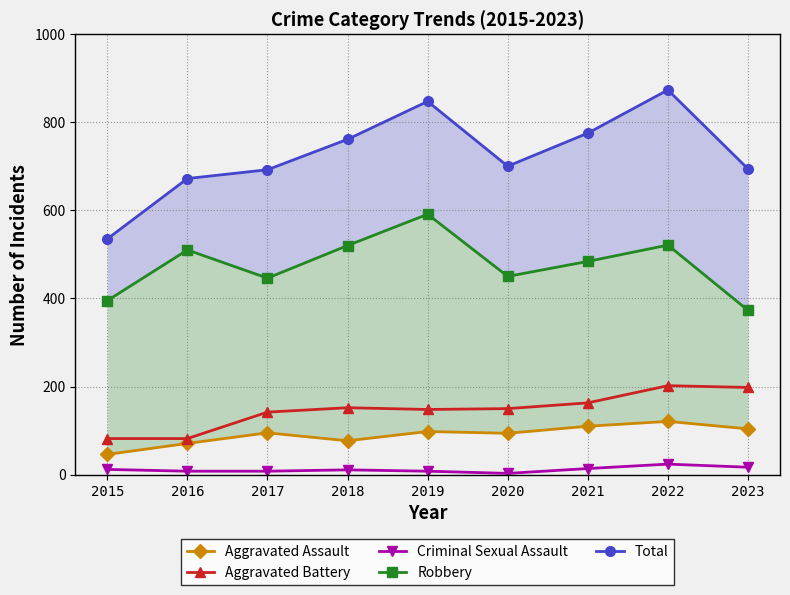

What is the difference between the Robbery values at 2020 and 2015?

55